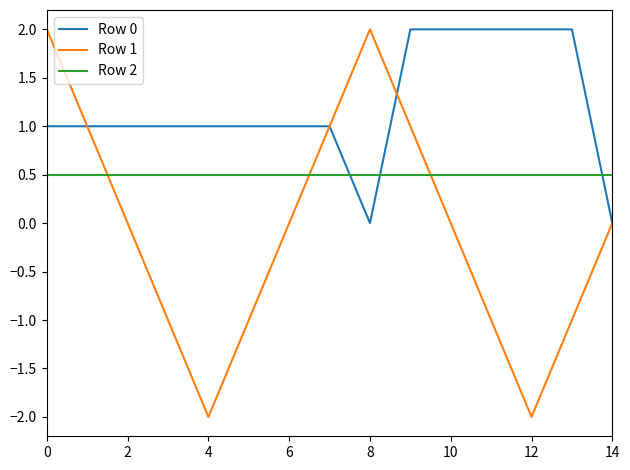

Which series ends up on top after the final intersection of Row 2 and Row 1?

Row 2